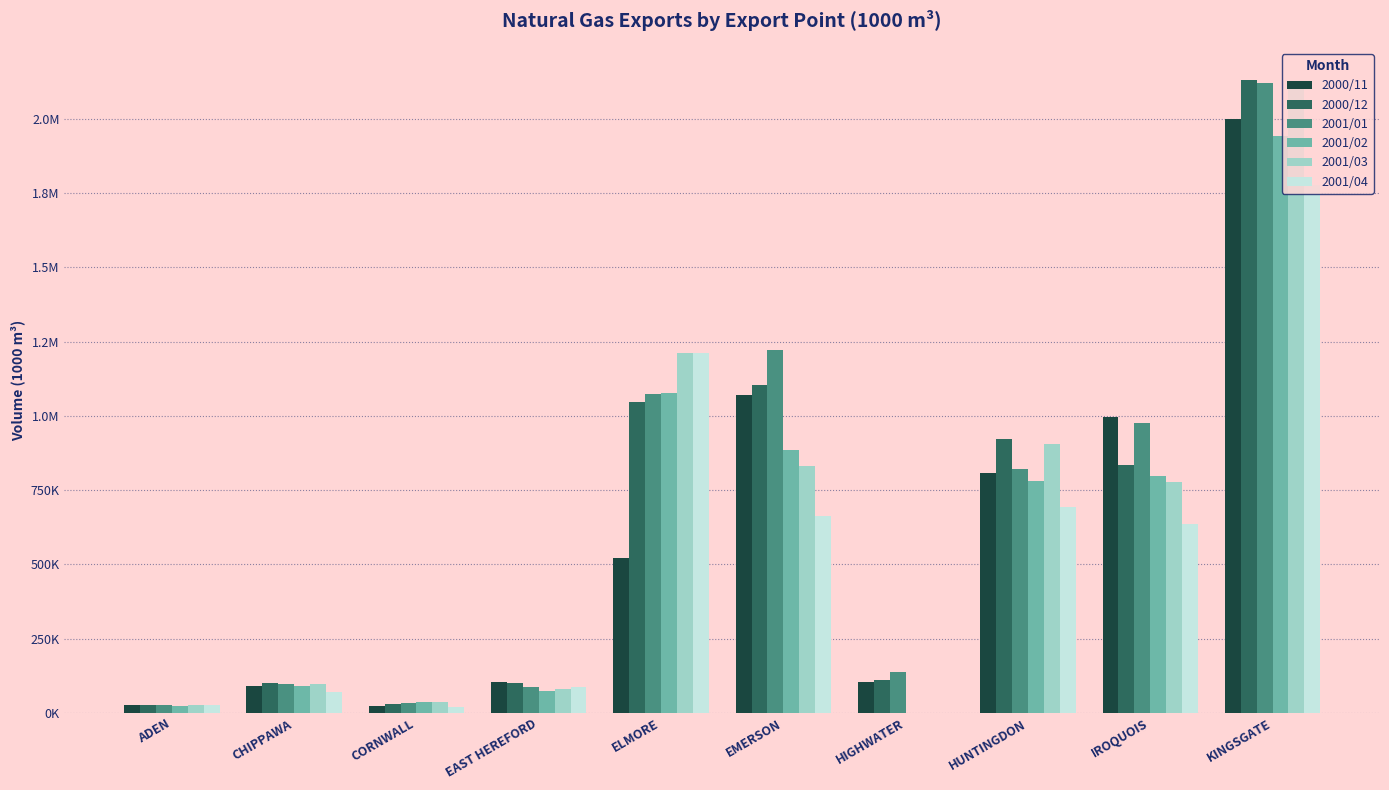

Are the bars horizontal?

No